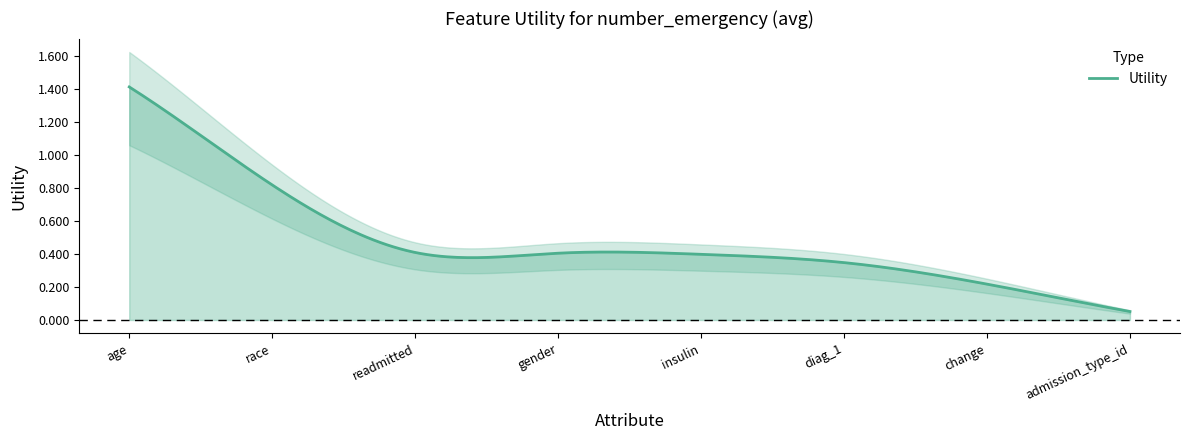

What is the label of the 8th point from the right?

age